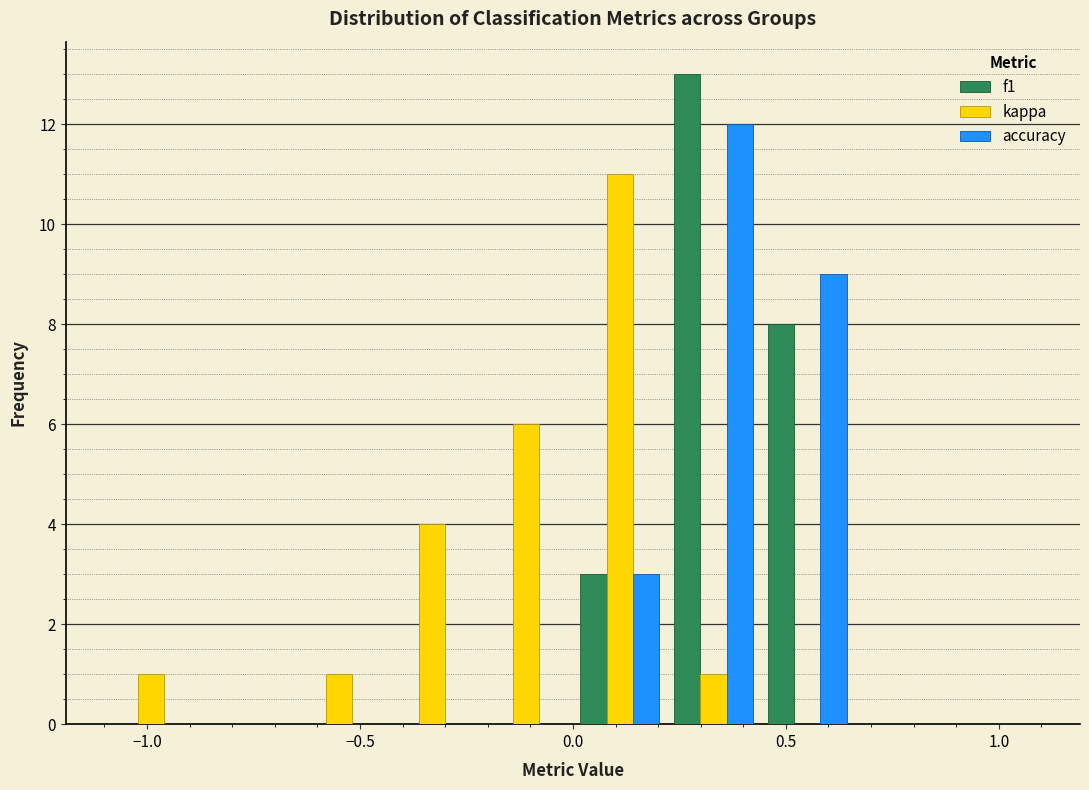

Reading left to right, list every range on the x-axis with the height of the bar of each series over it. Neither the bar edges nor the heights are printed on the chart, so give them approximately, as read against the axes.

-1.10 to -0.88: f1=0	kappa=1	accuracy=0
-0.88 to -0.66: f1=0	kappa=0	accuracy=0
-0.66 to -0.44: f1=0	kappa=1	accuracy=0
-0.44 to -0.22: f1=0	kappa=4	accuracy=0
-0.22 to 0.00: f1=0	kappa=6	accuracy=0
0.00 to 0.22: f1=3	kappa=11	accuracy=3
0.22 to 0.44: f1=13	kappa=1	accuracy=12
0.44 to 0.66: f1=8	kappa=0	accuracy=9
0.66 to 0.88: f1=0	kappa=0	accuracy=0
0.88 to 1.10: f1=0	kappa=0	accuracy=0